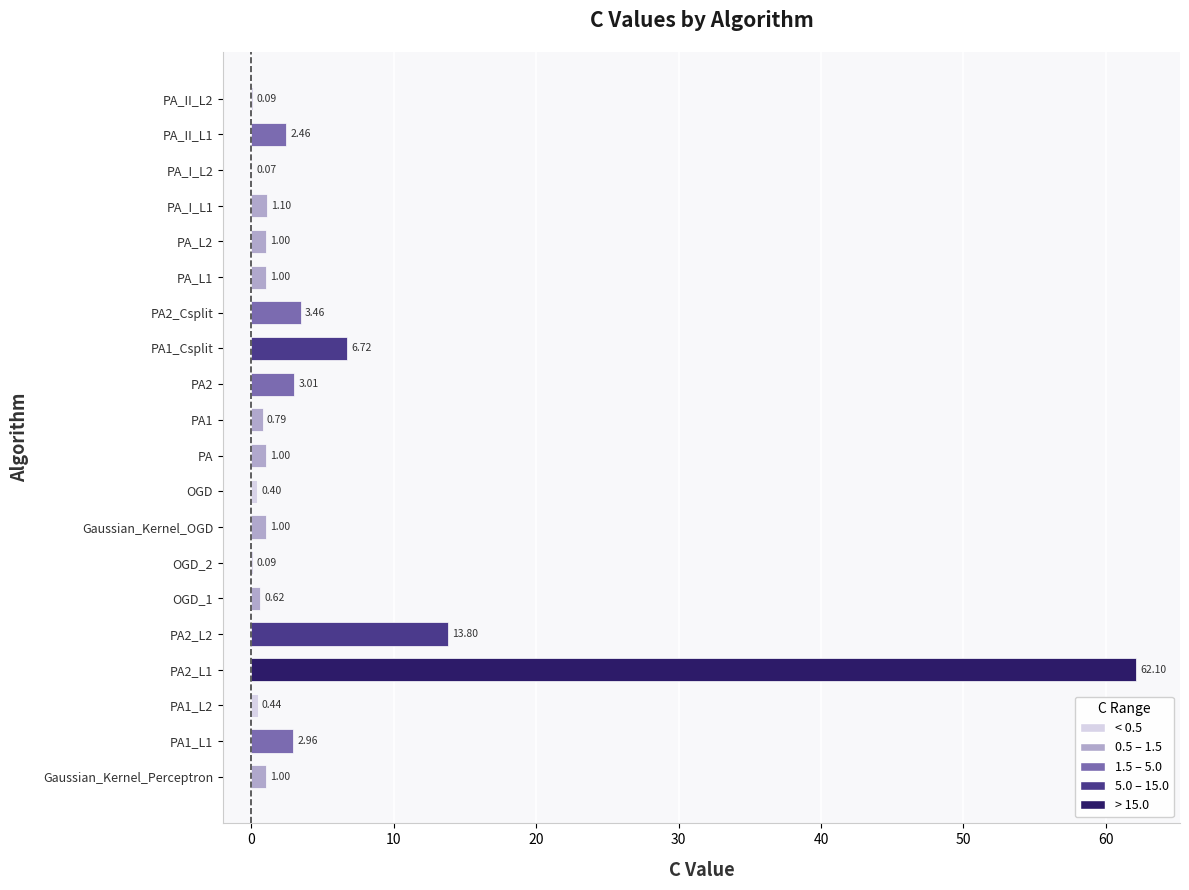

What is the sum of all values?

103.1